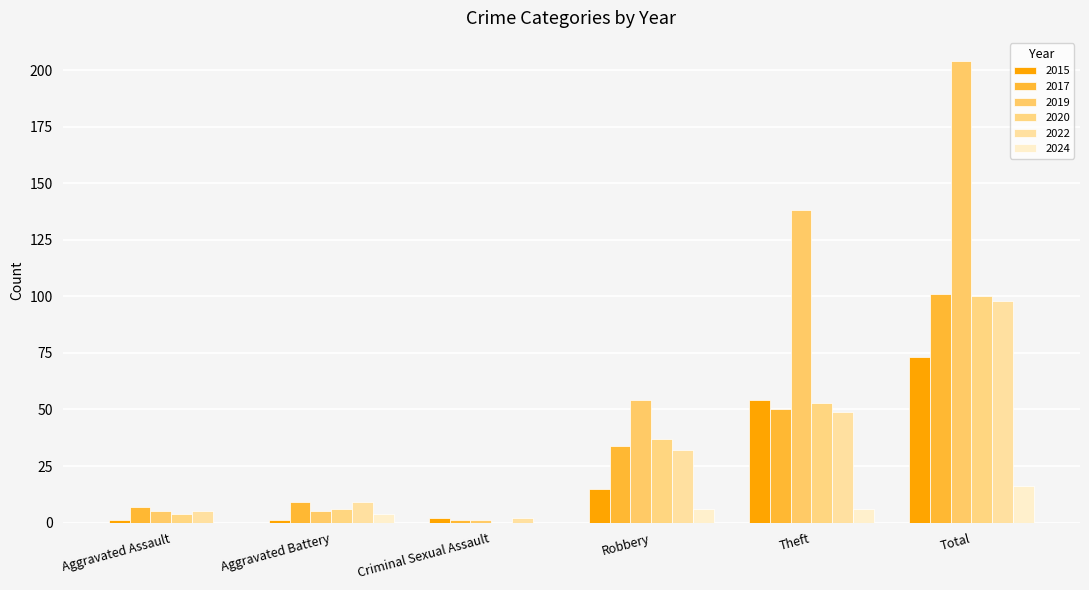

What is the value of the 2019 bar at the 1st from the left?

5